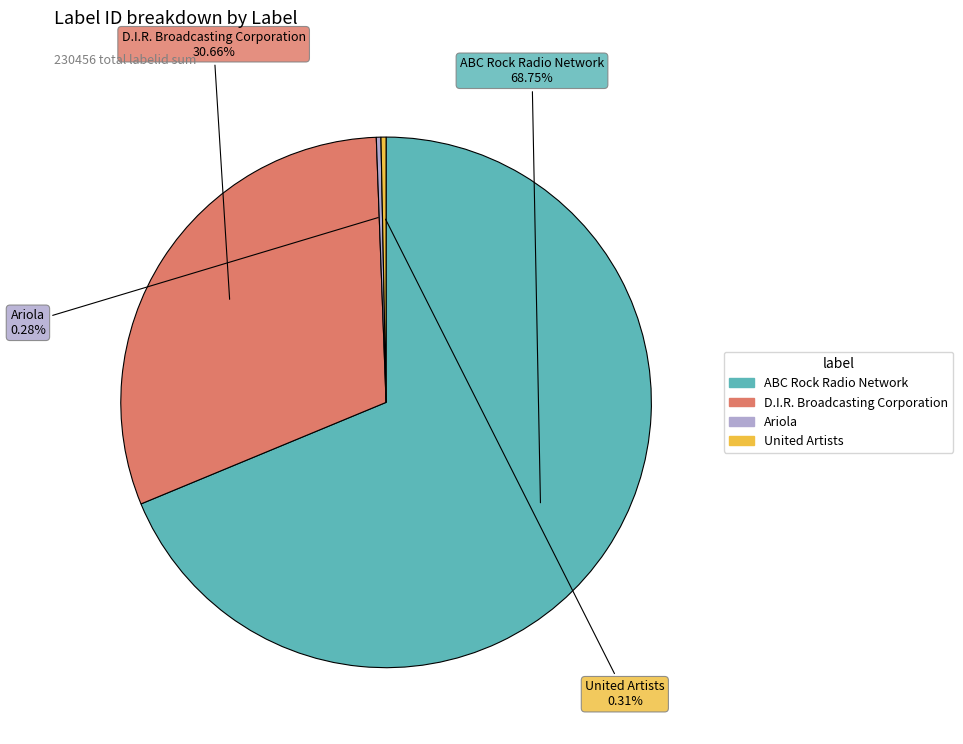

Which slice is the largest?

ABC Rock Radio Network